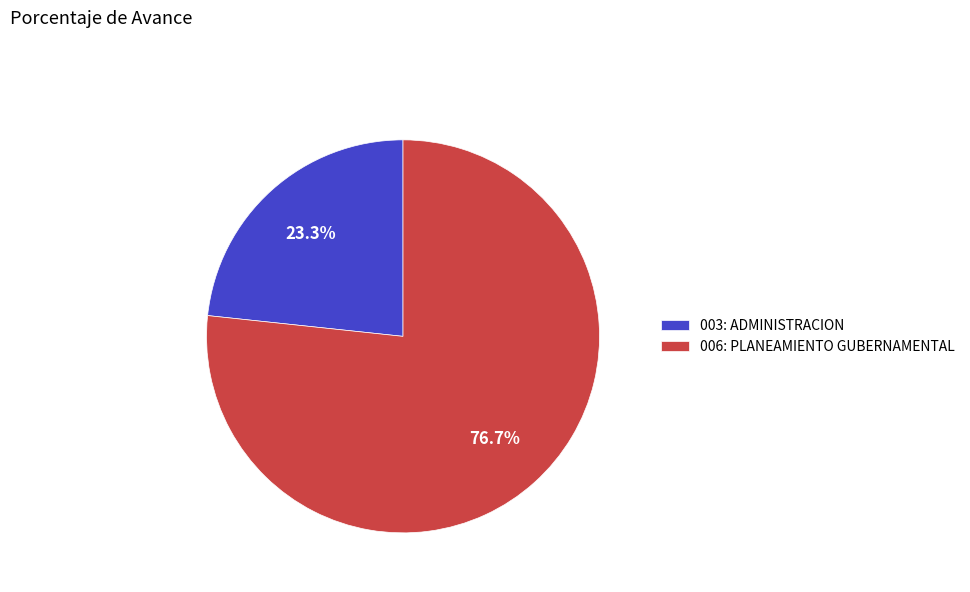

Rank the categories by value from lowest to highest.

003: ADMINISTRACION, 006: PLANEAMIENTO GUBERNAMENTAL